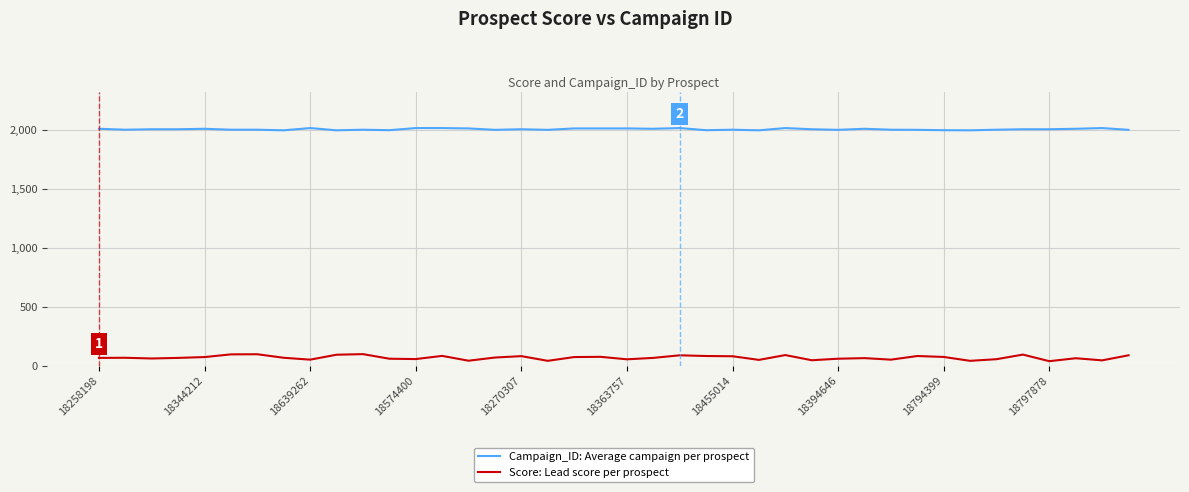

What is the difference between the maximum and second lowest values in the Score: Lead score per prospect series?

57